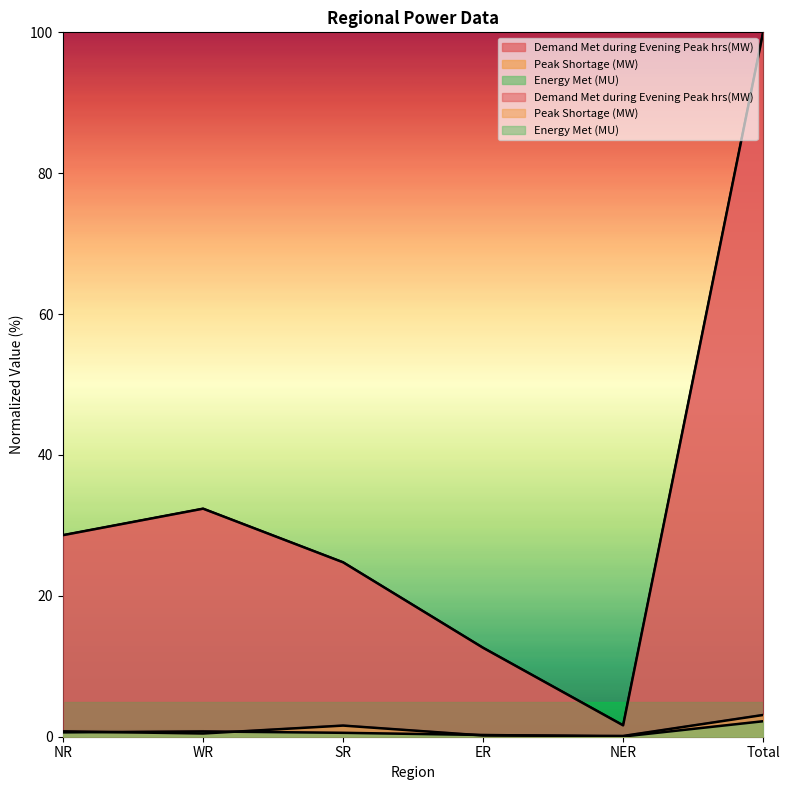

Reading left to right, what are all the values shown in this chart?

Demand Met during Evening Peak hrs(MW): 28.6	32.4	24.8	12.6	1.6	100.0
Peak Shortage (MW): 0.8	0.5	1.6	0.2	0.1	3.1
Energy Met (MU): 0.6	0.8	0.6	0.2	0.0	2.2